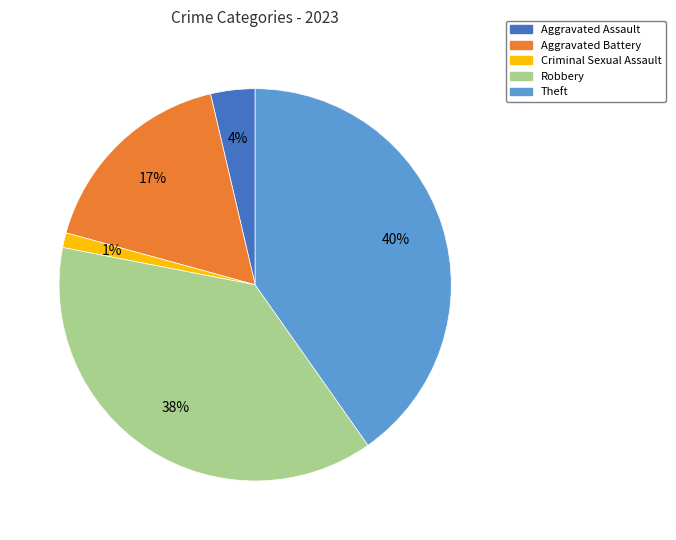

Which has a higher value, Criminal Sexual Assault or Aggravated Assault?

Aggravated Assault